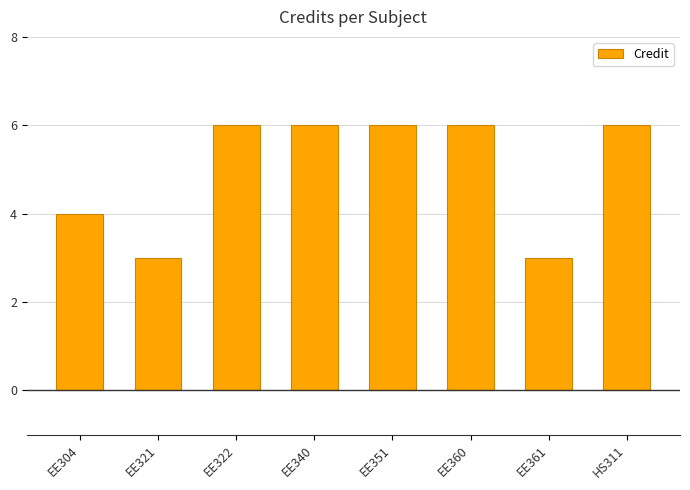

What is the difference between the values at EE322 and EE304?

2